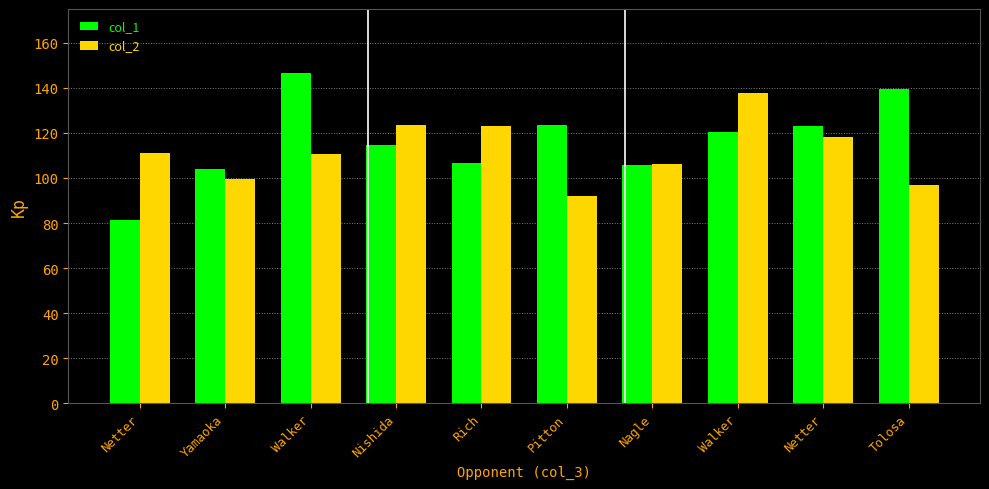

What is the difference between the col_2 values at Pitton and Yamaoka?

7.8